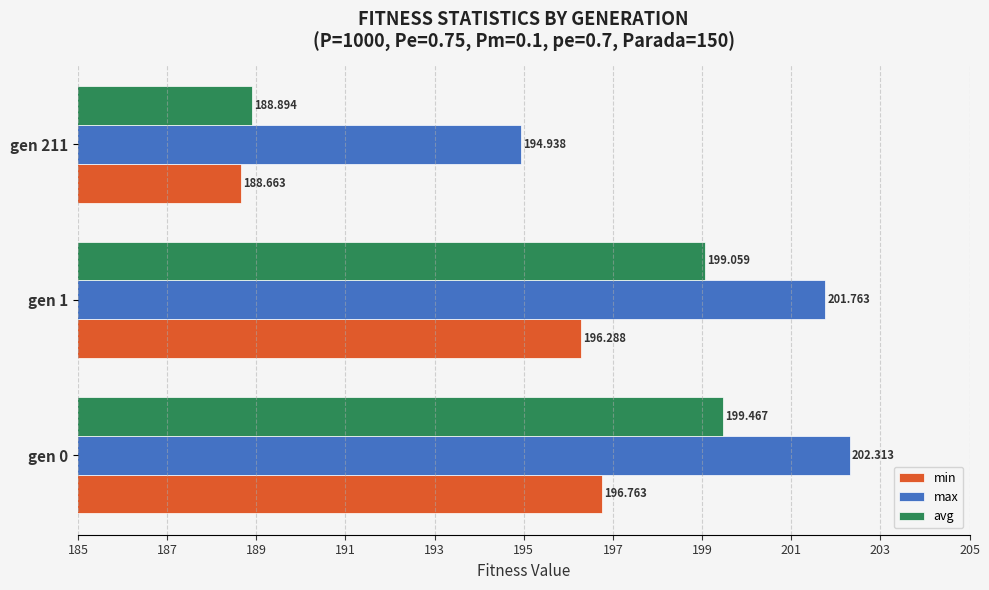

List the series in order of their peak value, highest first.

max, avg, min